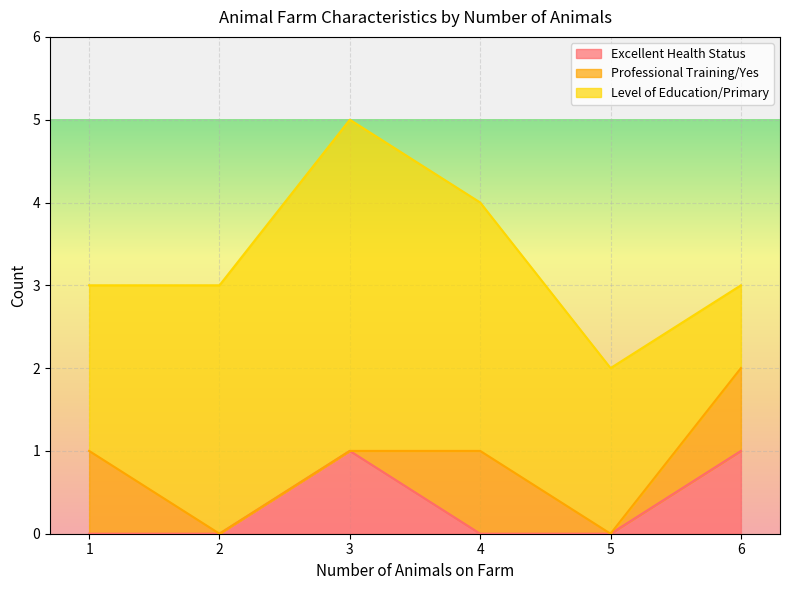

What is the total value across all series at 6?

3